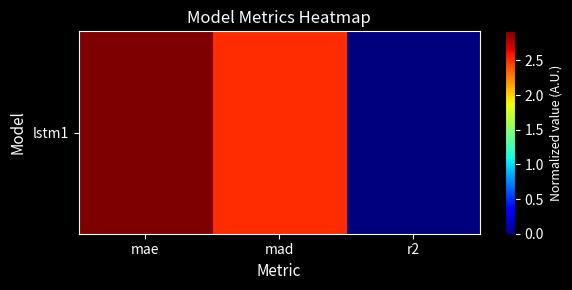

What is the difference between the maximum and second lowest values?

0.4